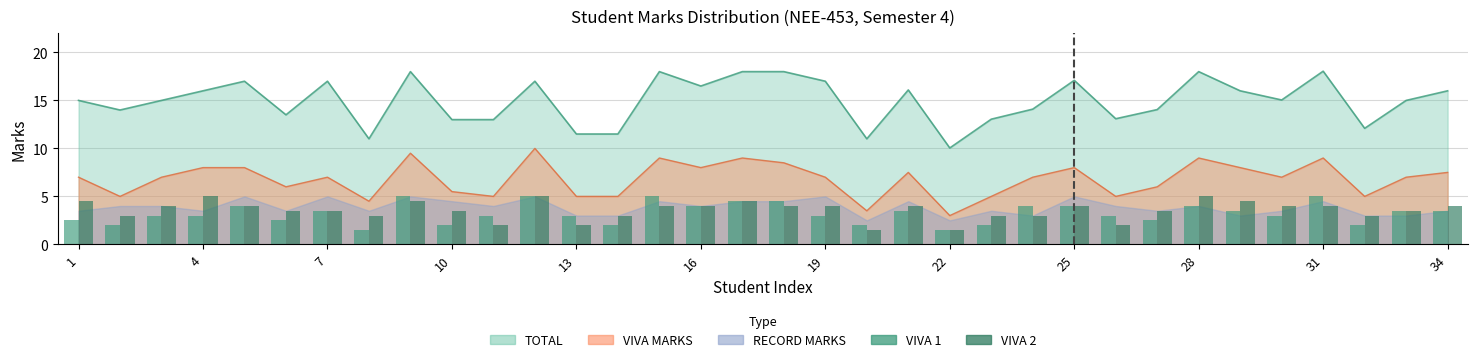

Between 22 and 19, which is larger?

19